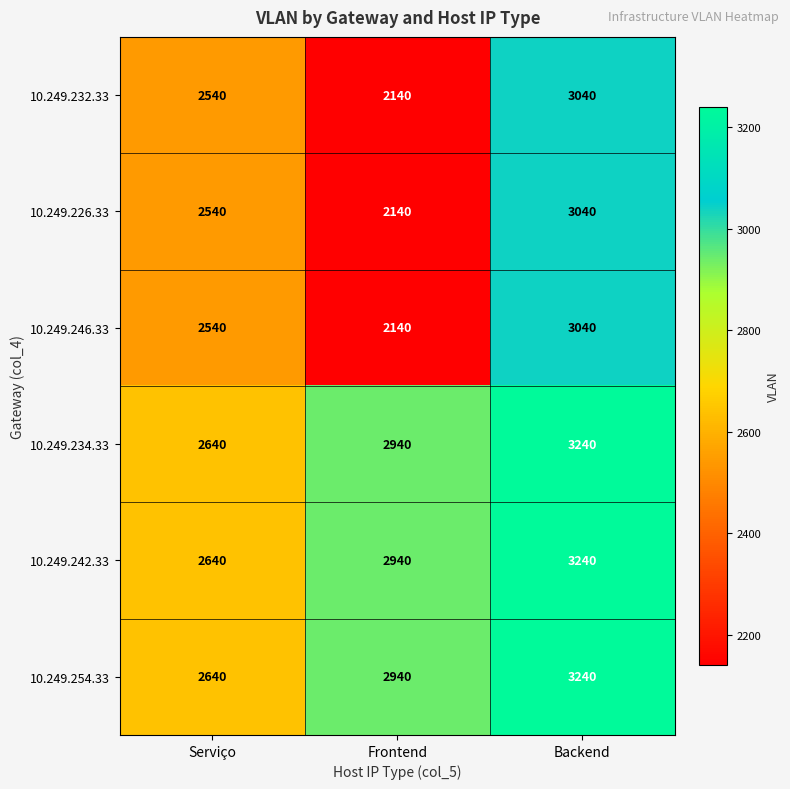

Reading right to left, what are all the values shown in this chart?

10.249.232.33: 3040	2140	2540
10.249.226.33: 3040	2140	2540
10.249.246.33: 3040	2140	2540
10.249.234.33: 3240	2940	2640
10.249.242.33: 3240	2940	2640
10.249.254.33: 3240	2940	2640